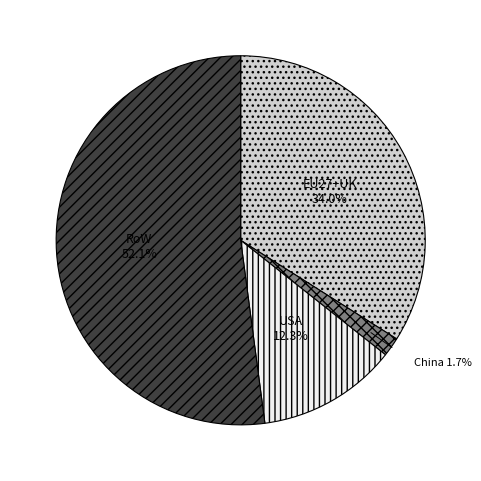

What percentage is the China slice, to the nearest percent?

2%